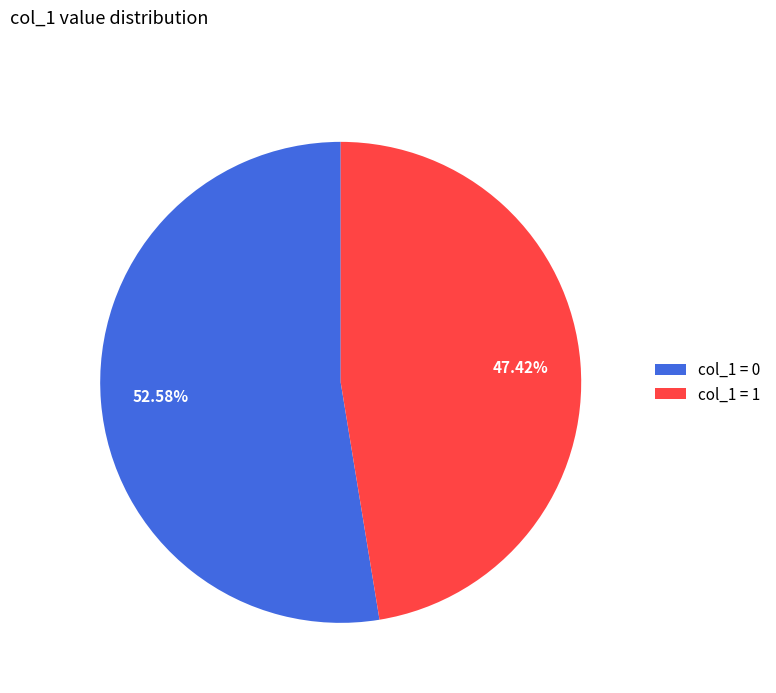

How many segments does this pie chart have?

2